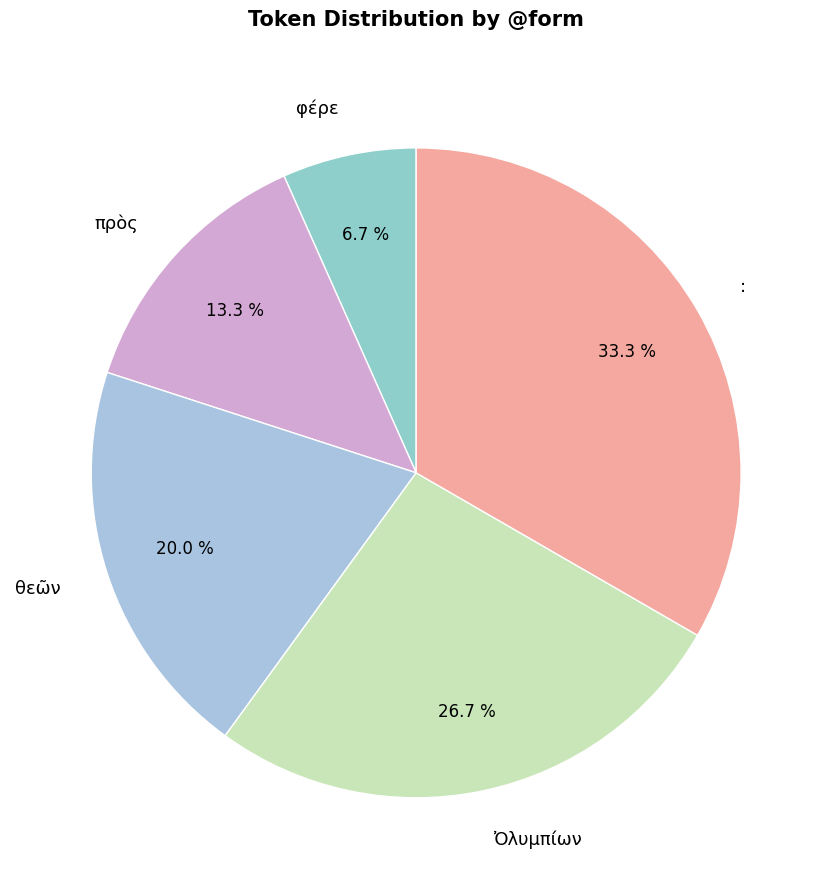

Does θεῶν represent more than half of the total?

No